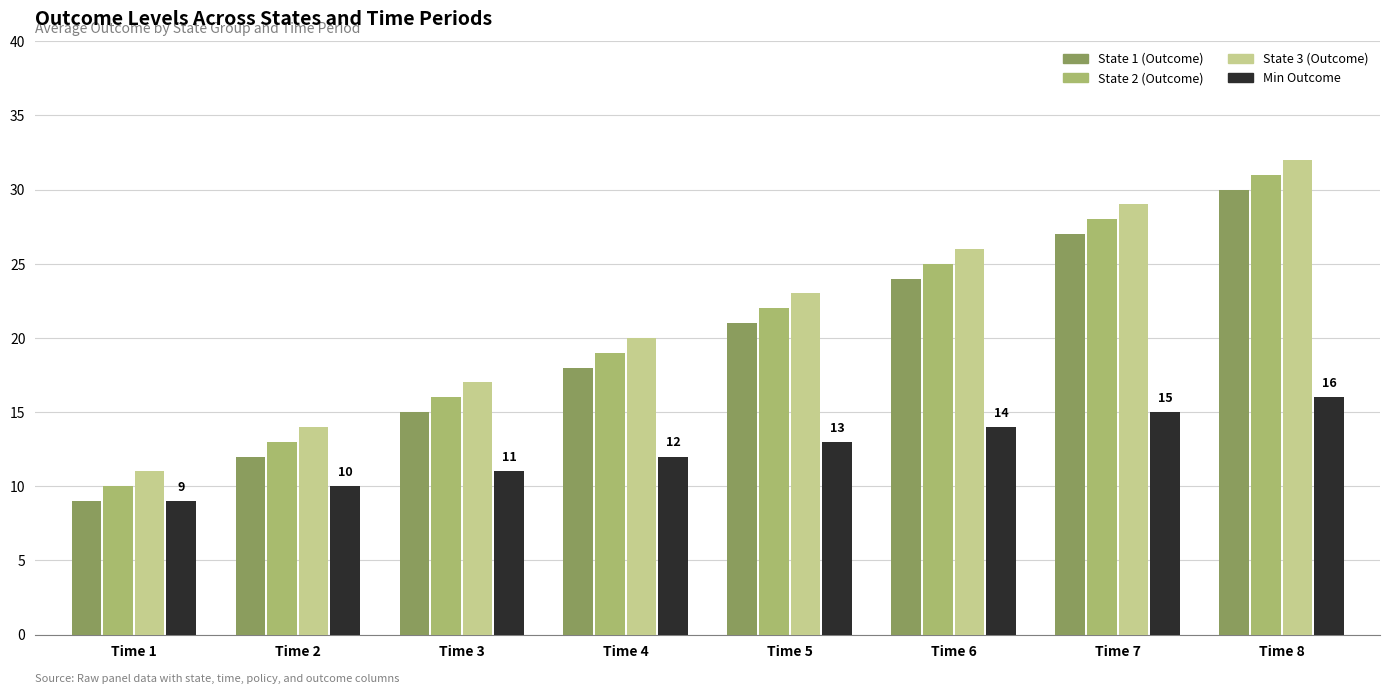

At which label is State 2 (Outcome) closest to 20?

Time 4